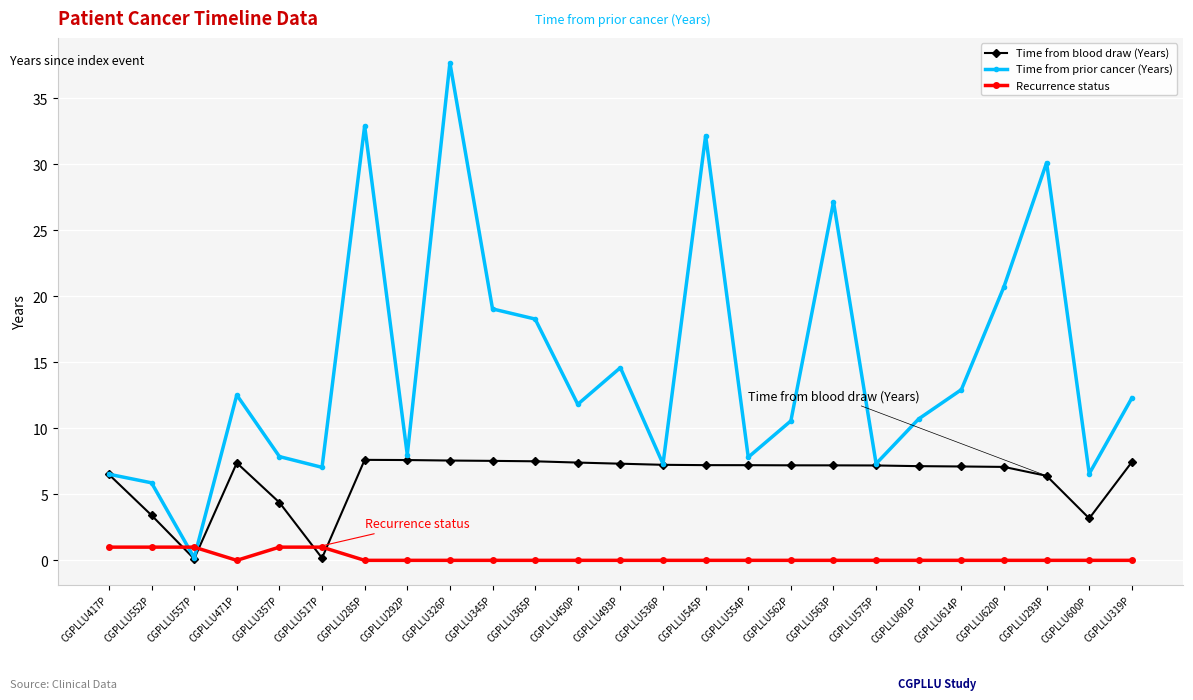

Which series has the largest total across all categories?

Time from prior cancer (Years)